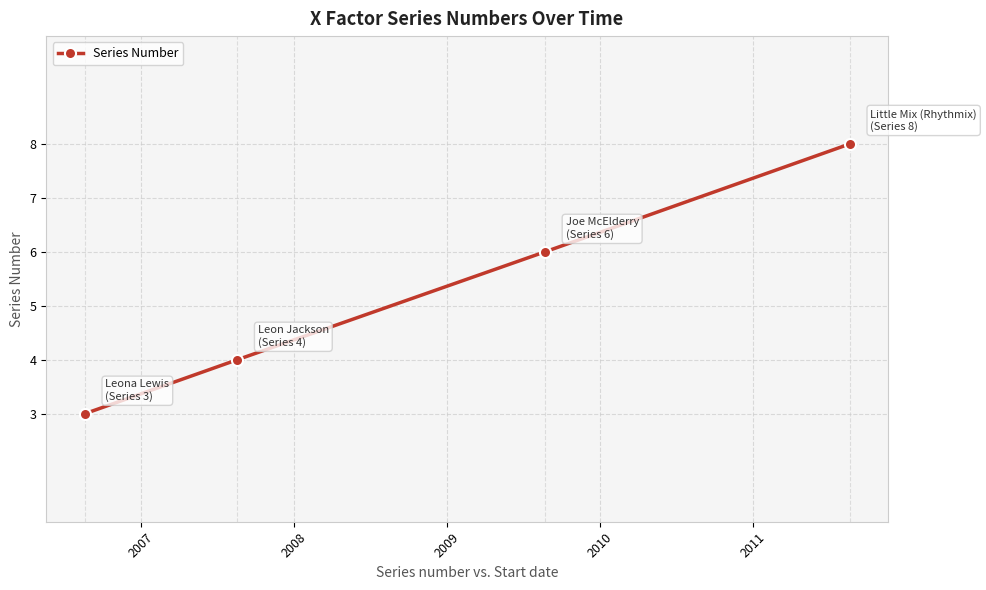

Reading right to left, what are all the values shown in this chart?

8	6	4	3